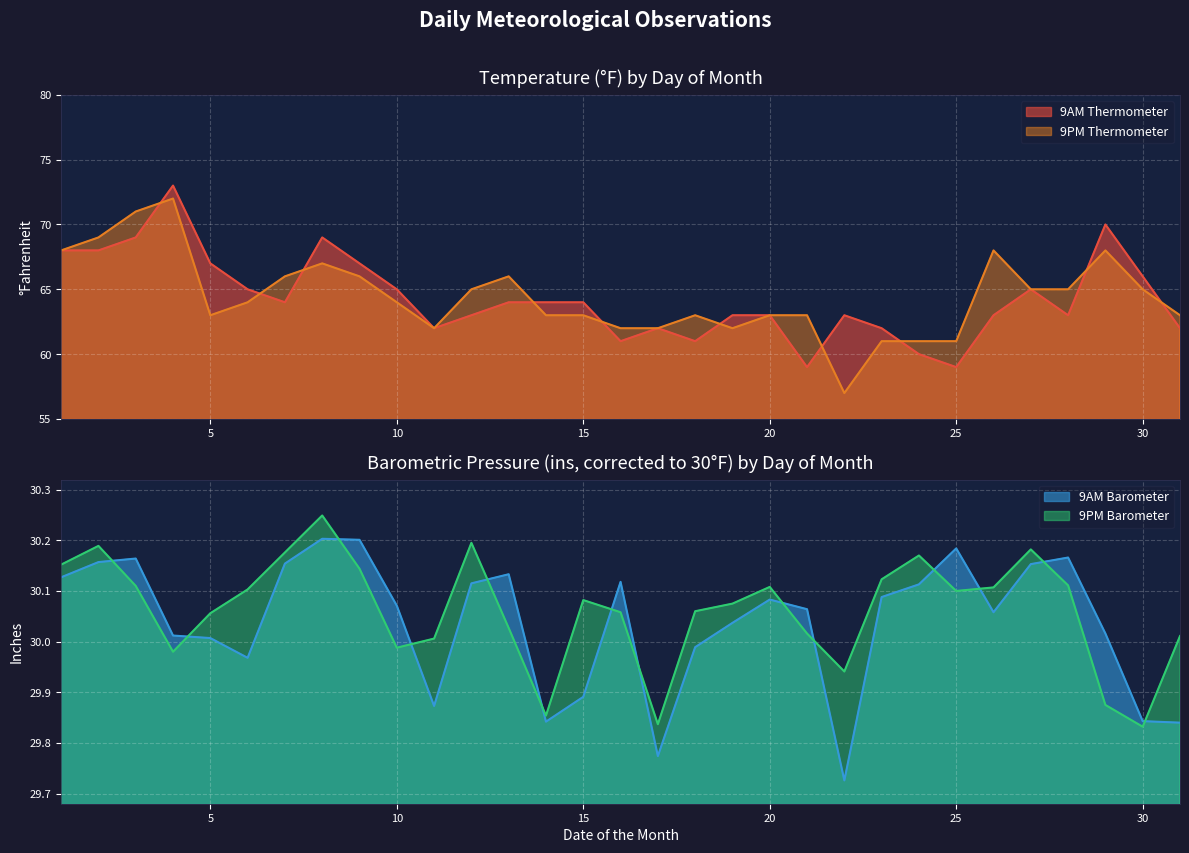

What is the difference between the maximum and minimum values in the 9PM Barometer series?

0.4